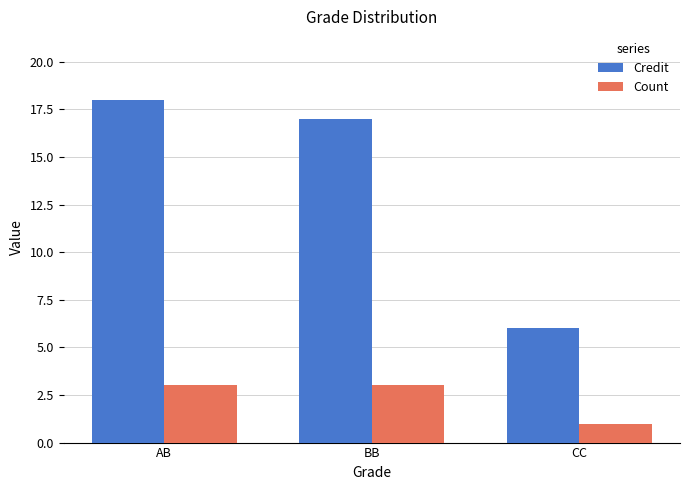

Reading left to right, transcribe all the data shown in this chart.

Credit: AB=18	BB=17	CC=6
Count: AB=3	BB=3	CC=1